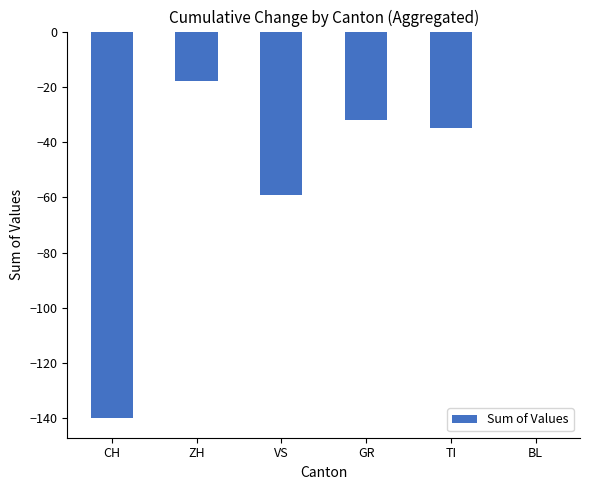

How many data points are above -32?

2